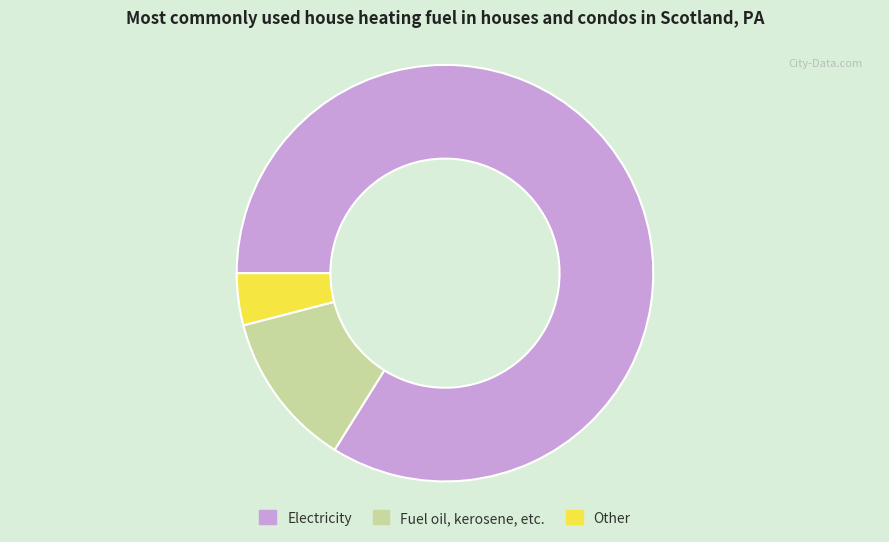

Is there a majority slice in this chart?

Yes